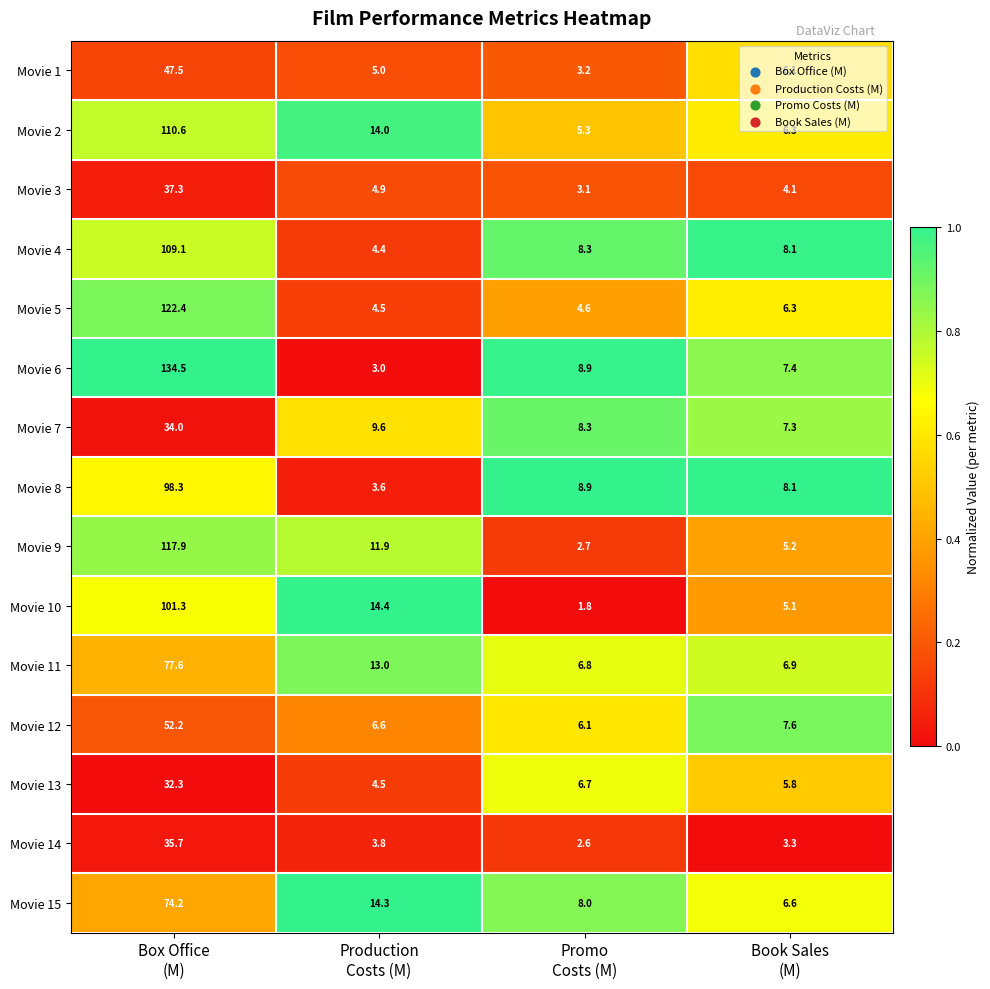

What is the average value of the Movie 7 series?

14.8